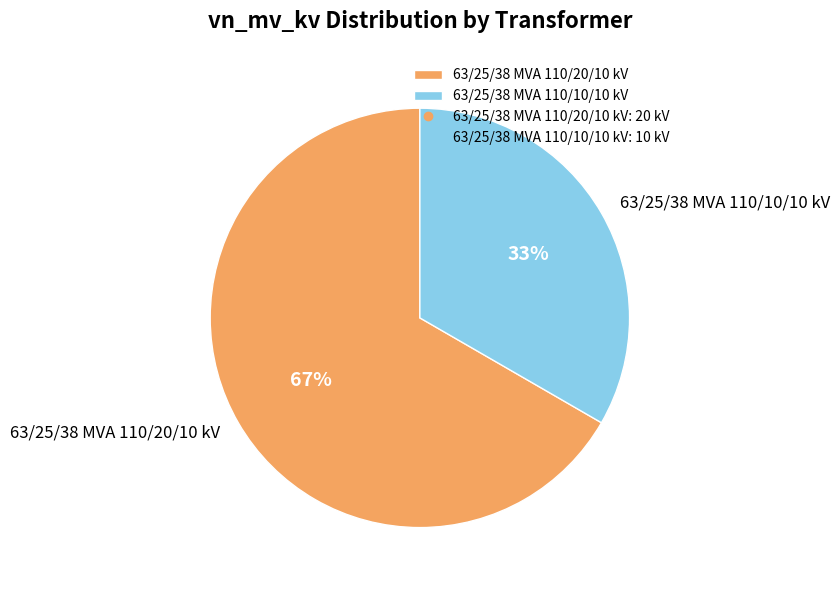

How many segments does this pie chart have?

2